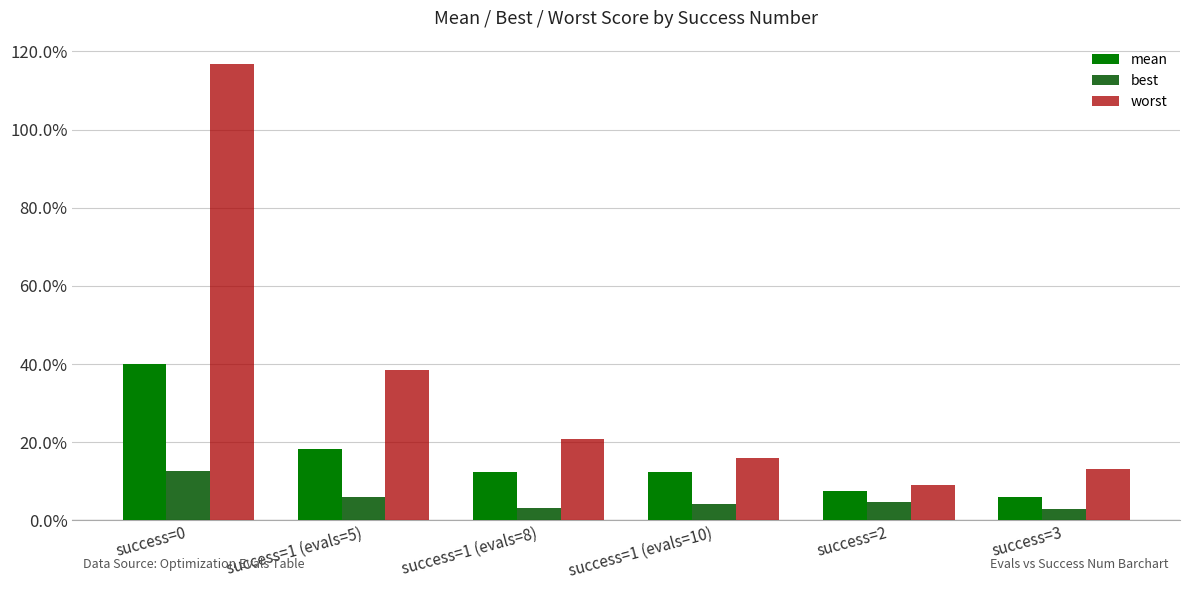

Rank the series by their average value, from highest to lowest.

worst, mean, best